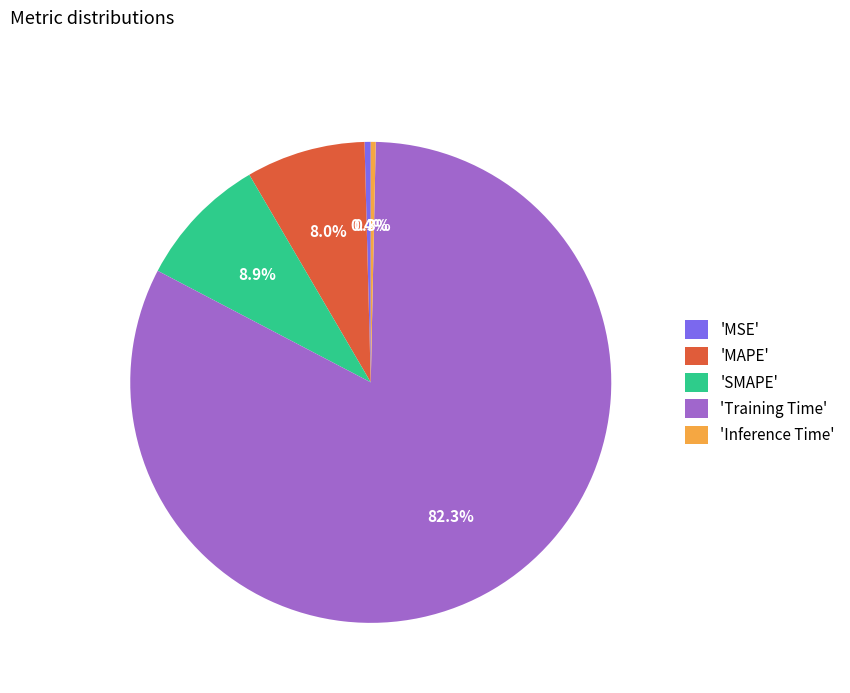

Does 'SMAPE' represent more than half of the total?

No